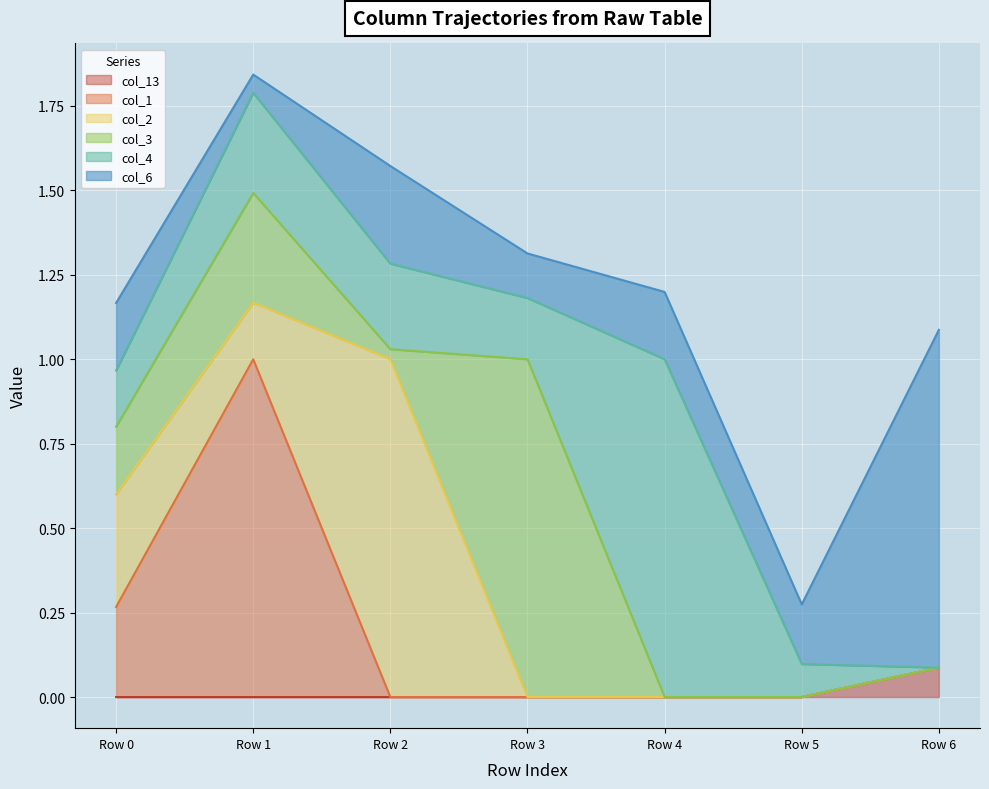

The value of col_13 at Row 6 is 0.1. True or false?

True